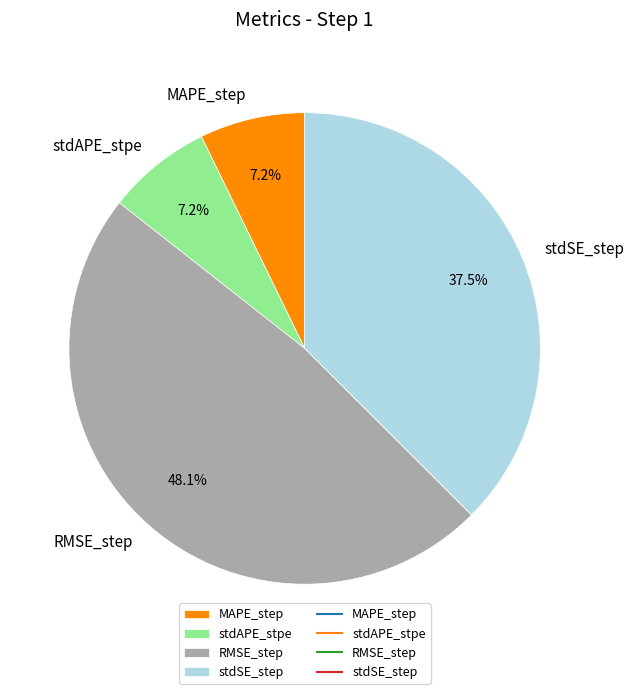

The stdAPE_stpe slice represents 7% of the pie. True or false?

True